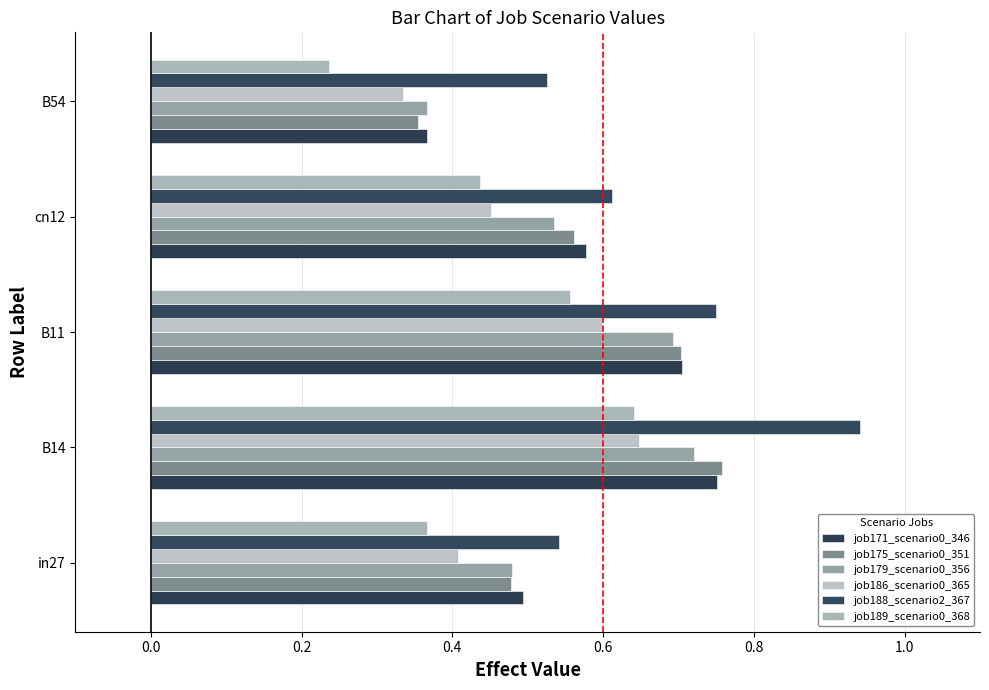

How many categories are shown in the chart?

5